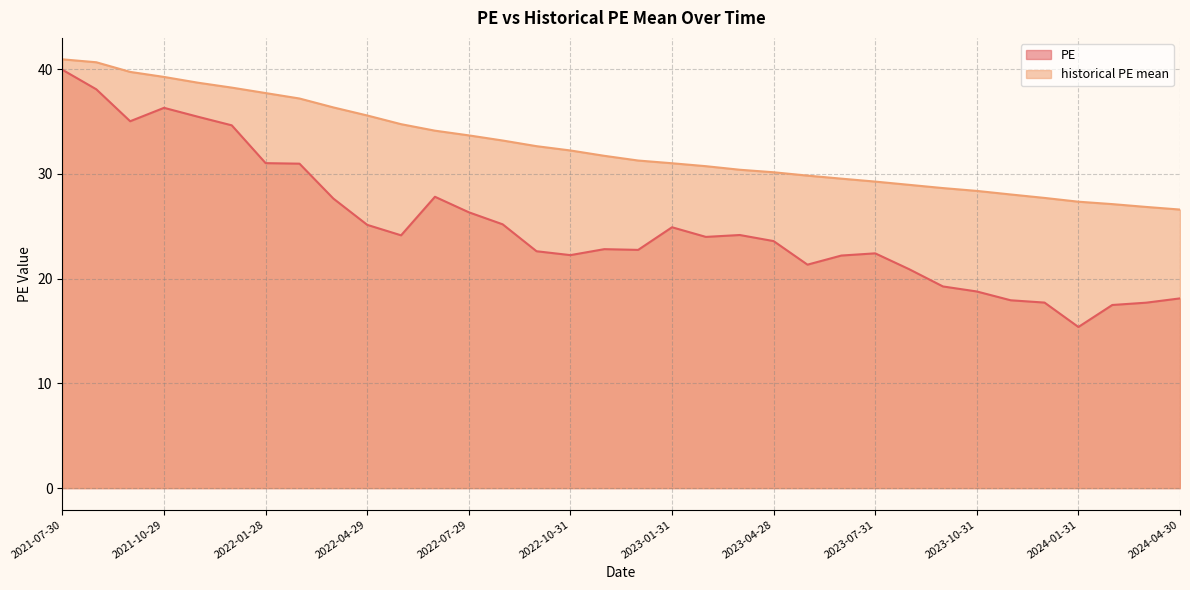

What are all the series names shown in the legend?

PE, historical PE mean